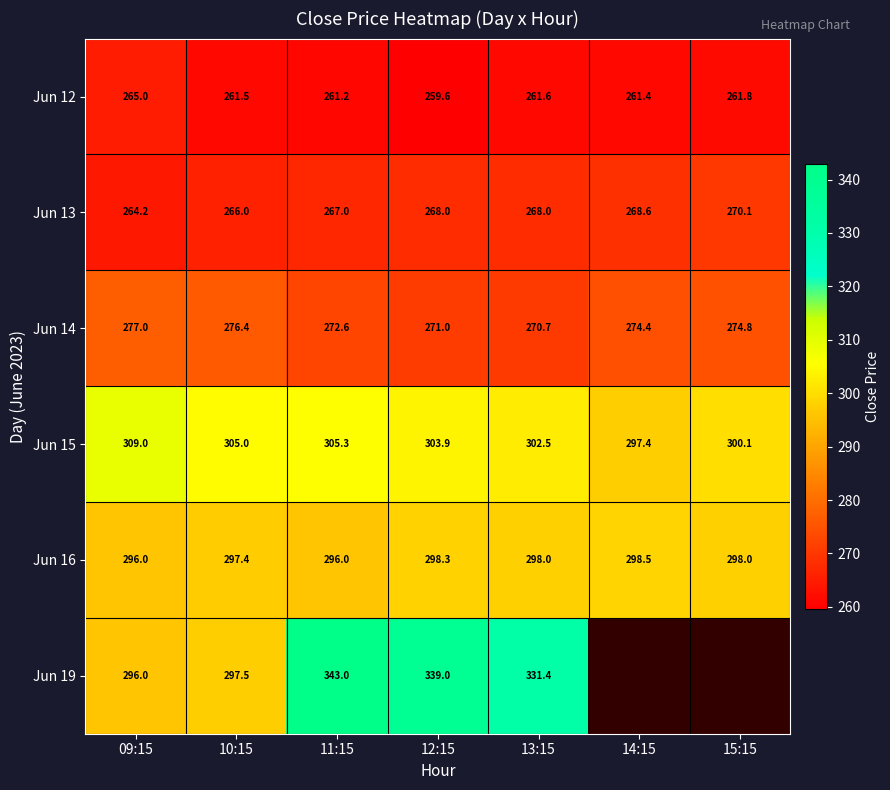

The value of Jun 14 at 11:15 is 59.8. True or false?

False